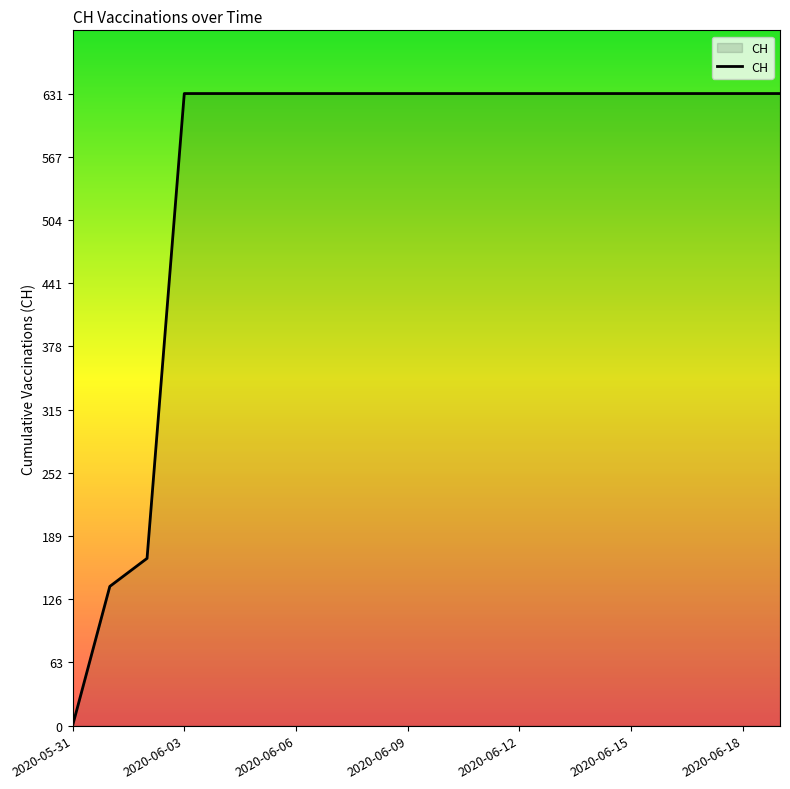

What is the greatest value displayed?

631